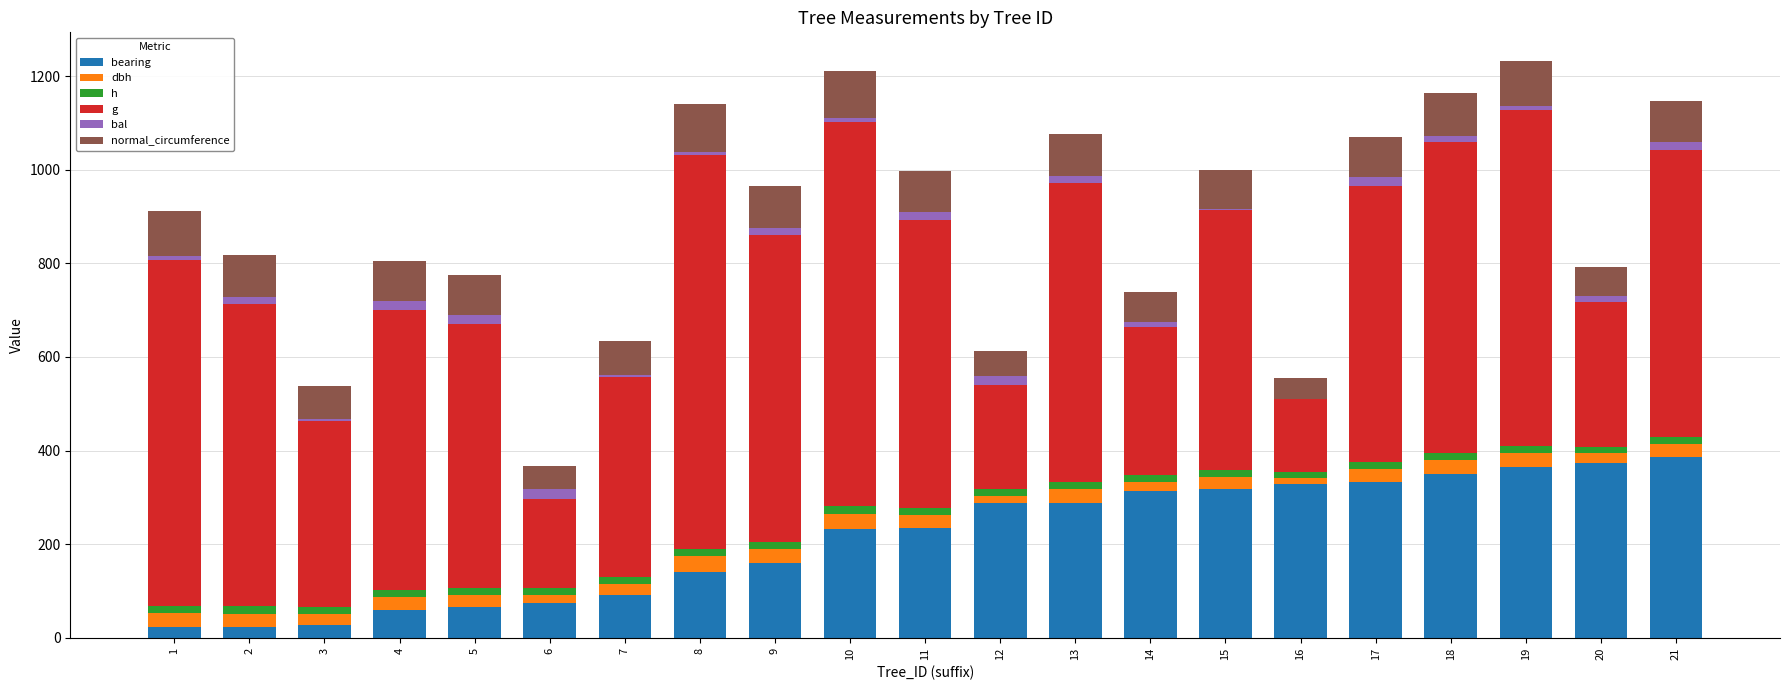

The value of dbh at 6 is 15.6. True or false?

True